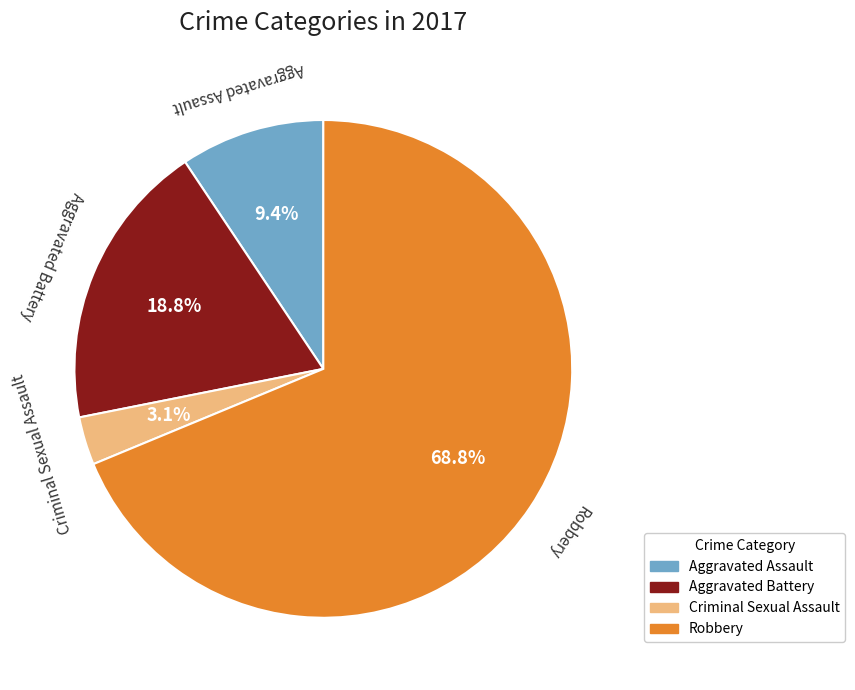

The Robbery slice represents 69% of the pie. True or false?

True